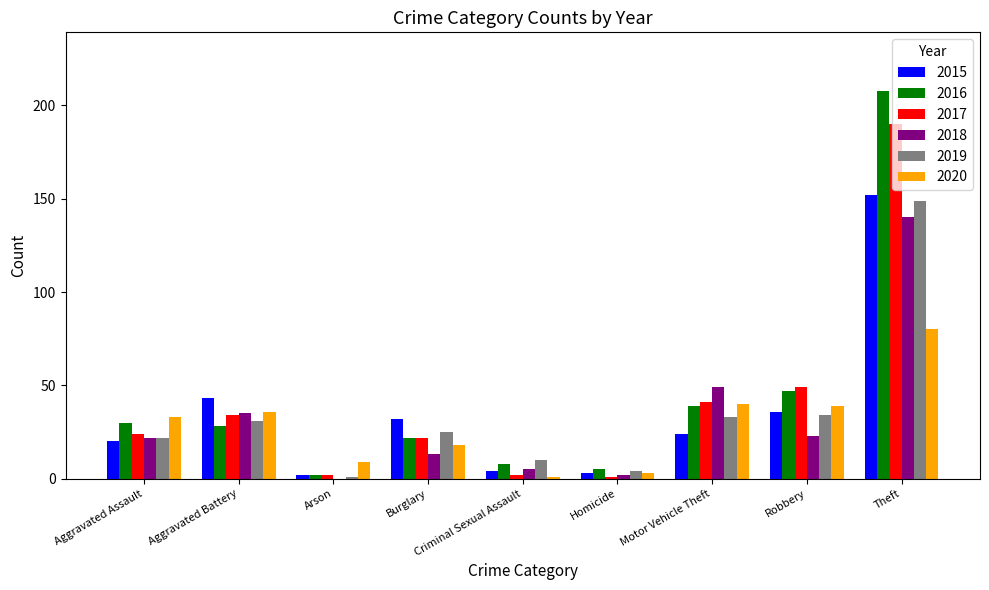

What is the sum of the 2017 values at Motor Vehicle Theft and Burglary?

63